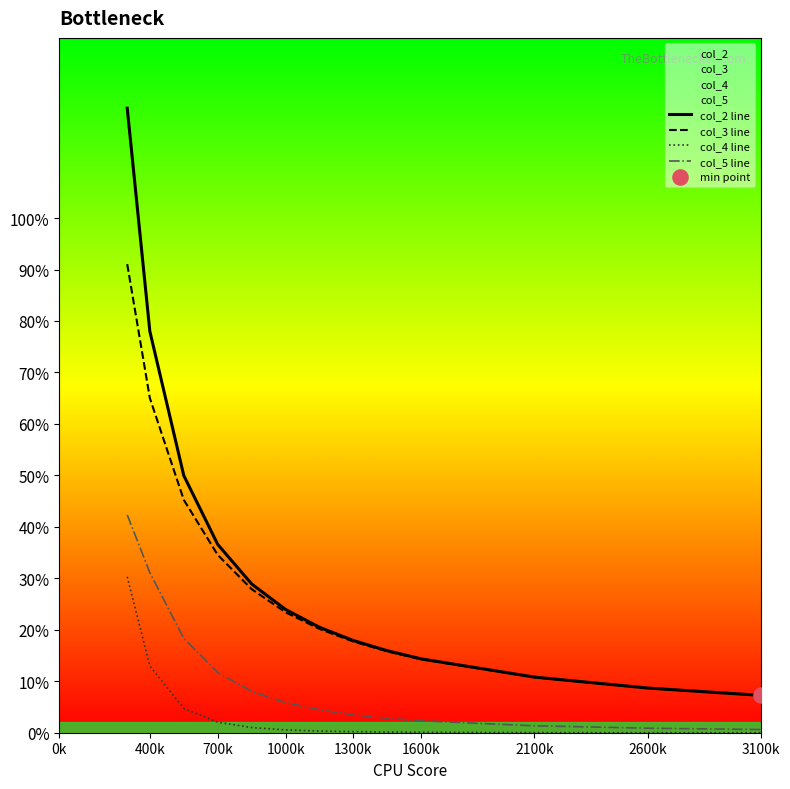

What are all the series names shown in the legend?

col_2 line, col_3 line, col_4 line, col_5 line